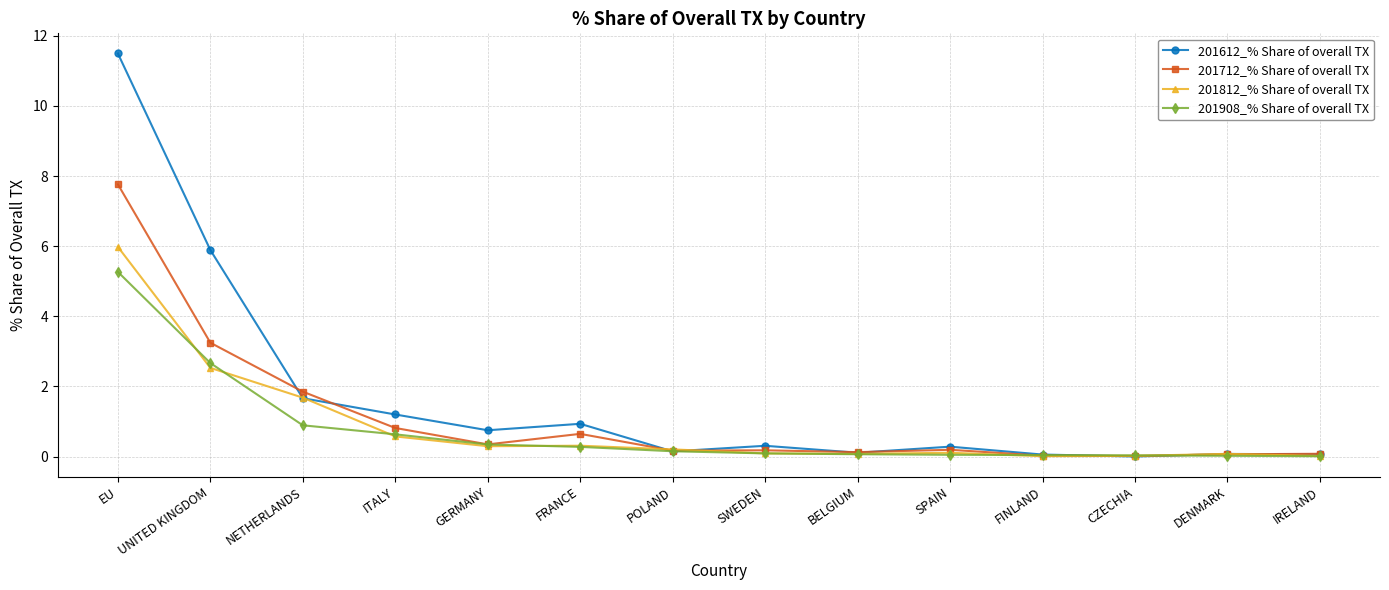

Is it true that 201812_% Share of overall TX equals 3.0 at NETHERLANDS?

False